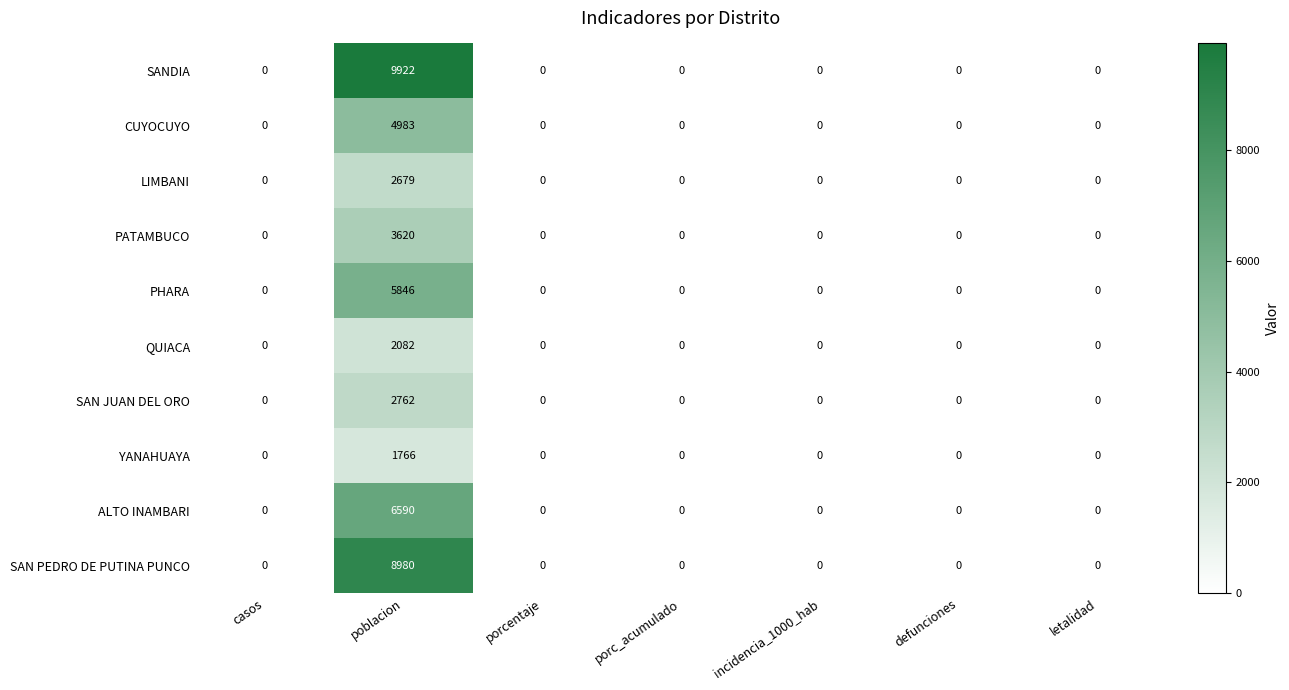

The value of SAN PEDRO DE PUTINA PUNCO at defunciones is -3162. True or false?

False